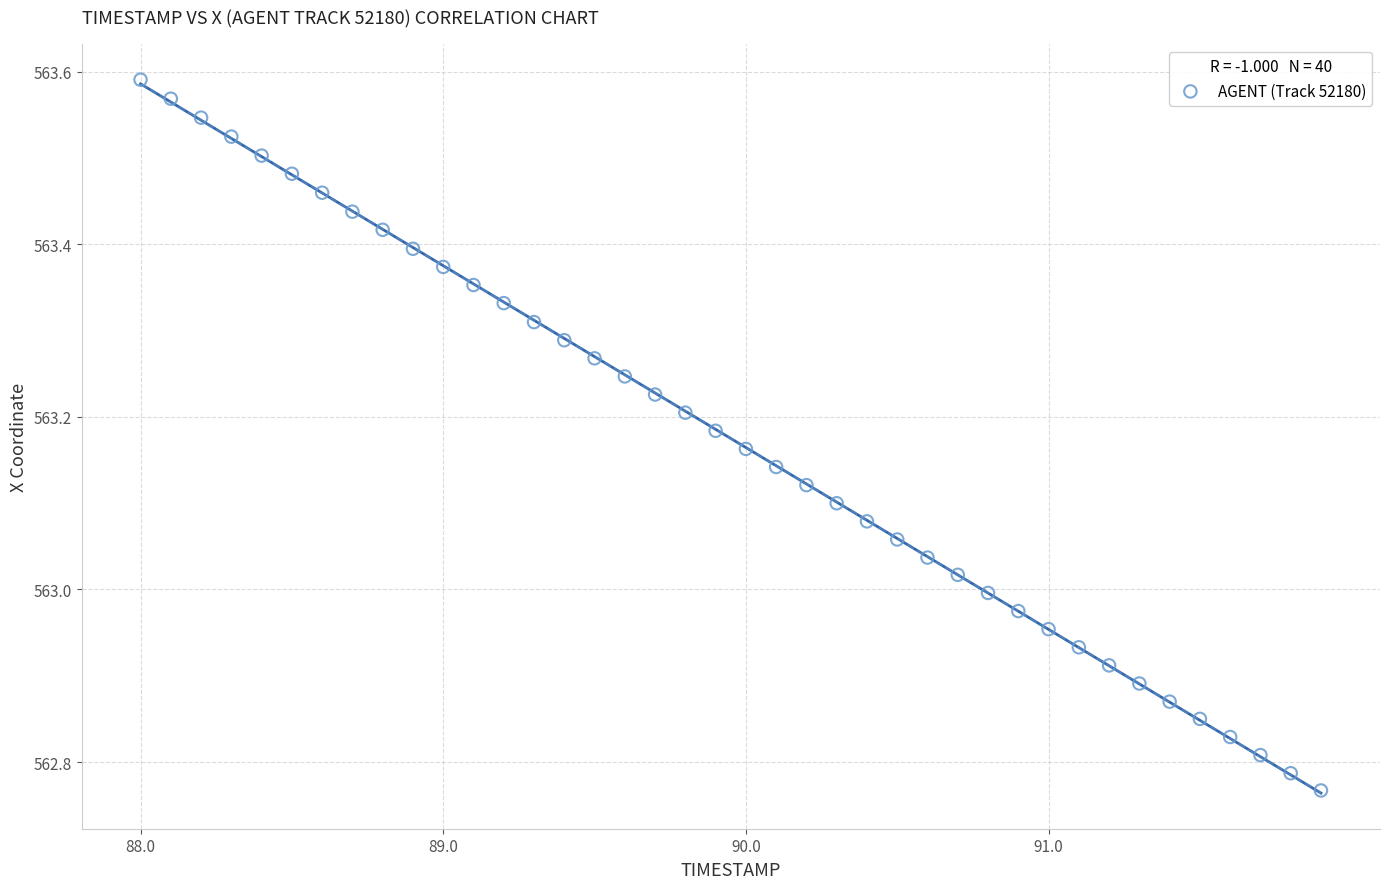

What is the range of Y values (max minus min)?

0.8